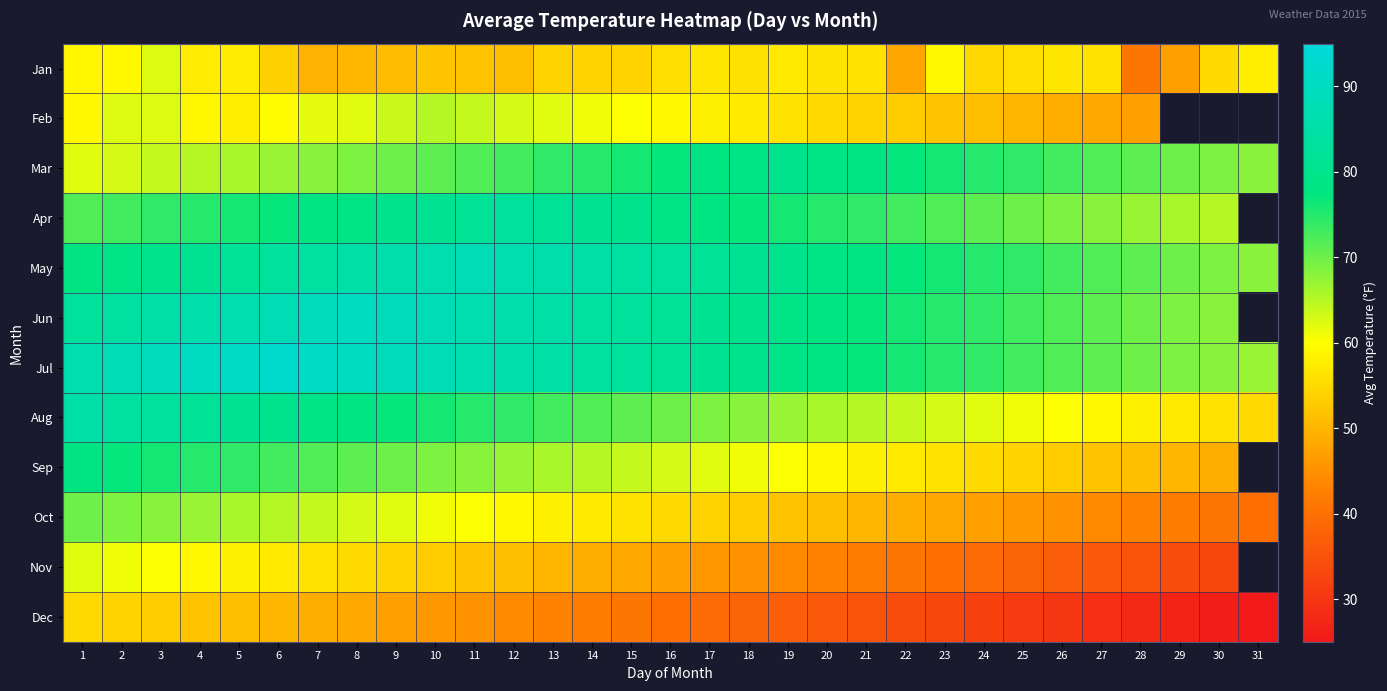

Between 23 and 8, which is larger?

23